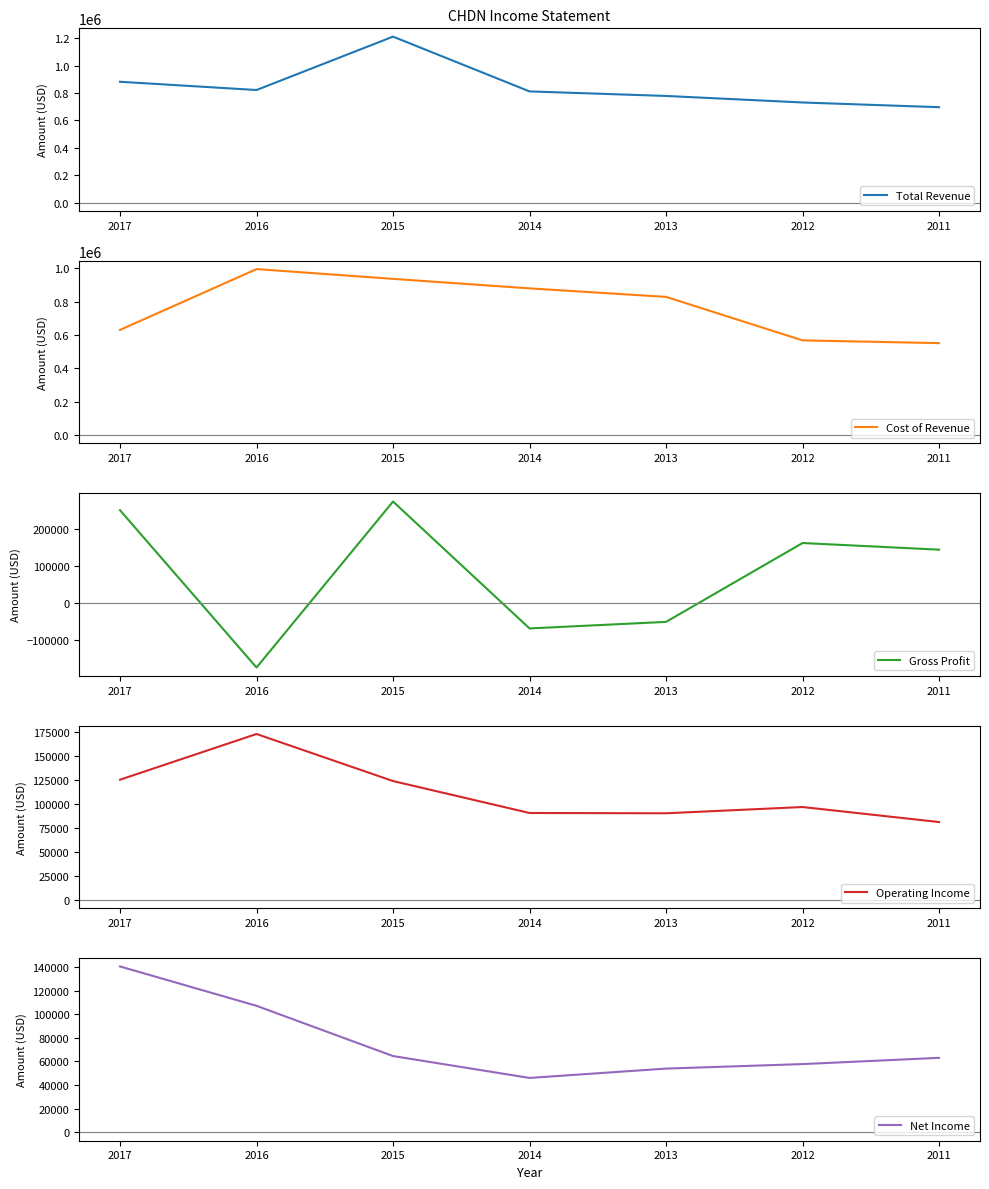

Reading left to right, list all the values displayed in this chart.

Total Revenue: 2017=882600	2016=822400	2015=1212300	2014=812200	2013=779000	2012=731300	2011=696900
Cost of Revenue: 2017=630600	2016=995400	2015=936800	2014=879700	2013=828700	2012=567900	2011=551300
Gross Profit: 2017=252000	2016=-173000	2015=275500	2014=-67400	2013=-49700	2012=163400	2011=145500
Operating Income: 2017=125000	2016=172500	2015=123600	2014=90400	2013=90100	2012=96600	2011=81000
Net Income: 2017=140400	2016=107100	2015=64600	2014=46100	2013=54000	2012=57800	2011=63100